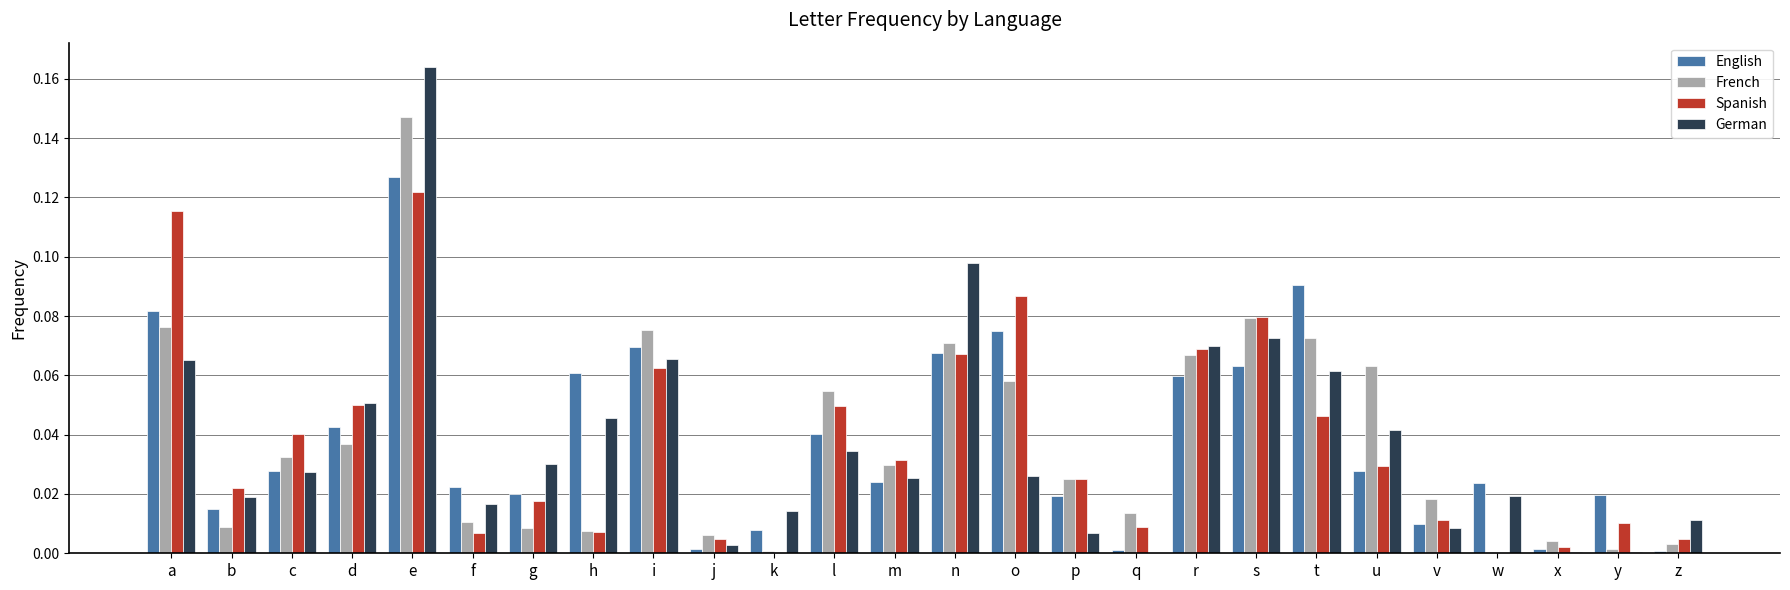

The Spanish series shows 0.0 at n. True or false?

False